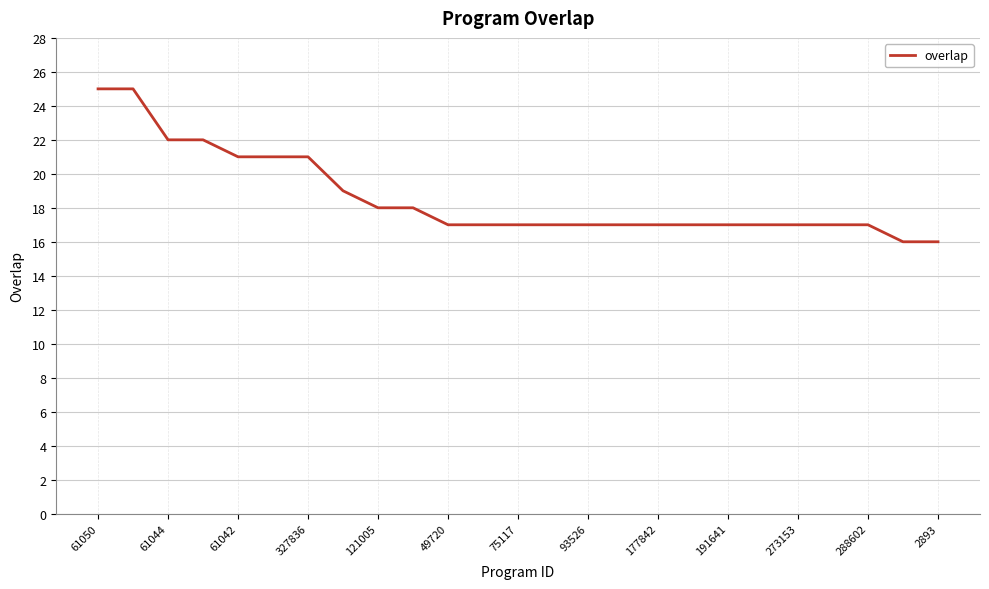

Count the values in the range 17 to 21.

19